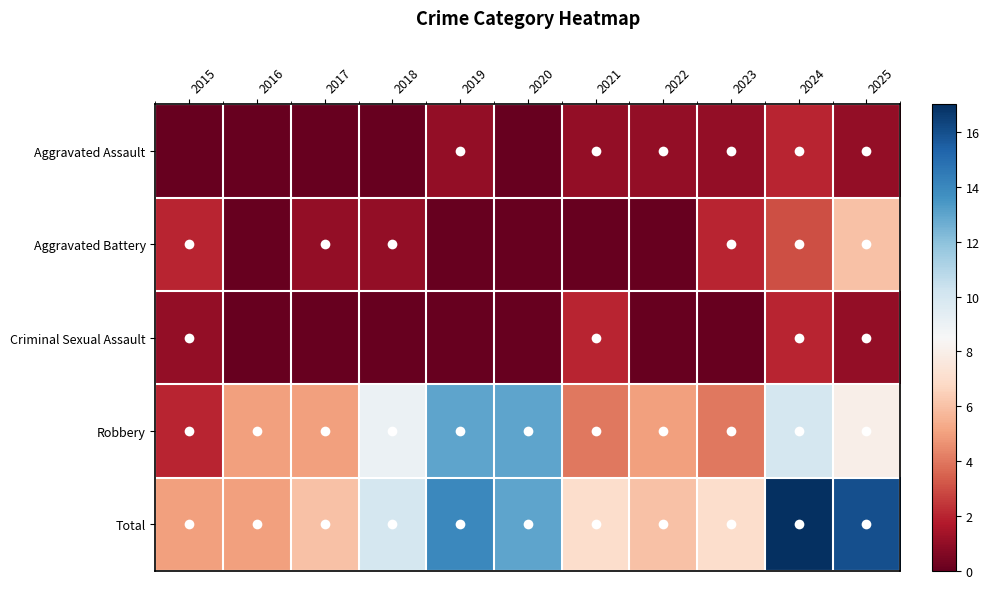

Which label corresponds to the largest value in the chart?

2024